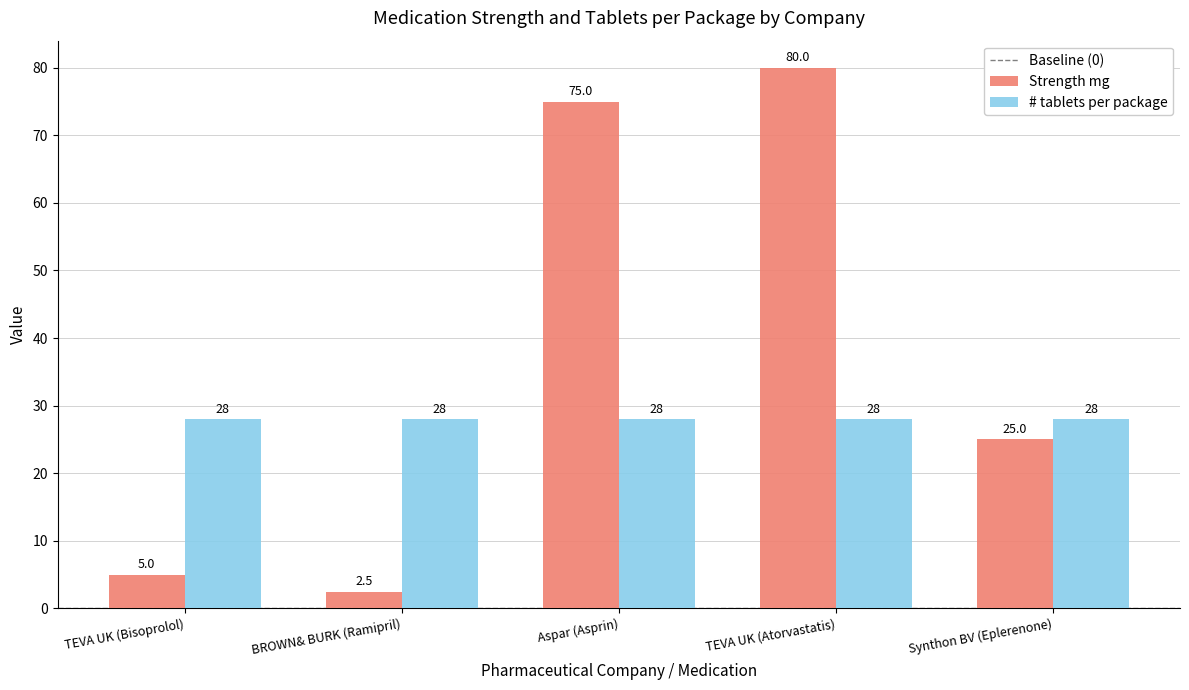

Are the bars horizontal?

No